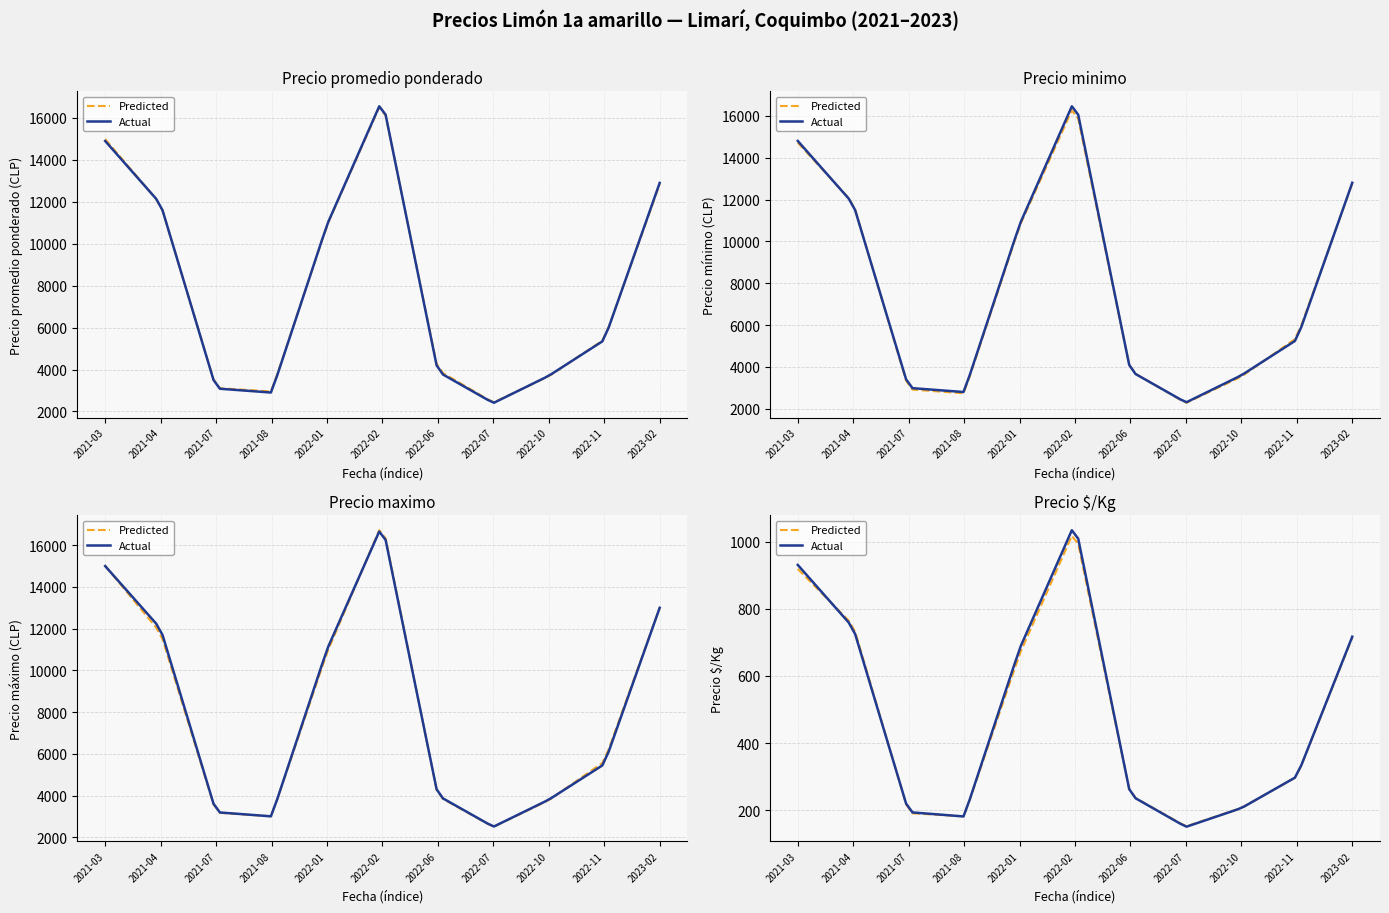

What value does the Precio maximo series have at 2022-11-03?

5500